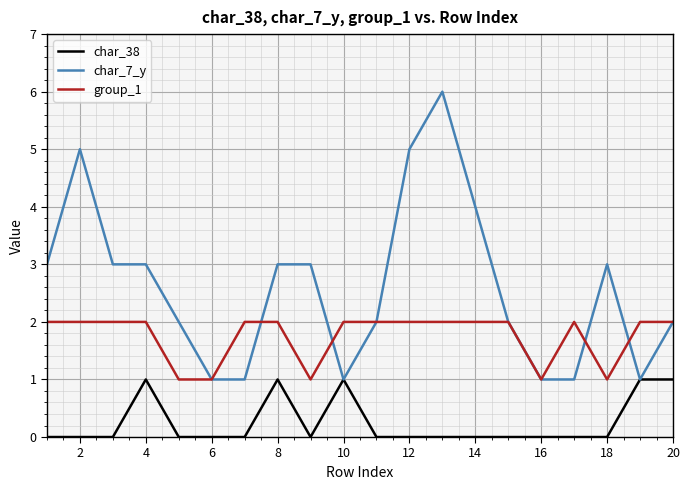

Which series has the largest range (max minus min)?

char_7_y